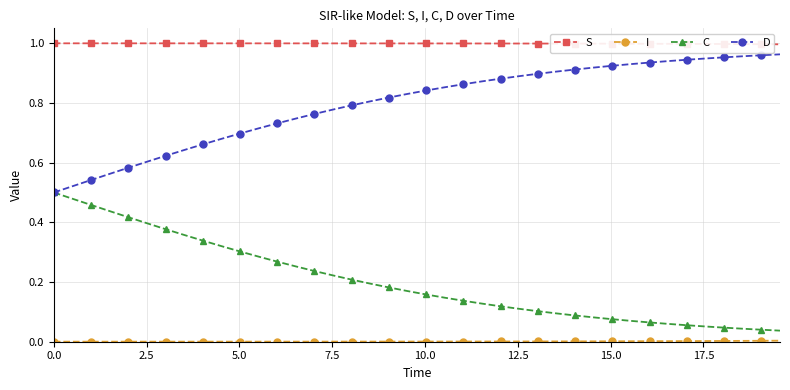

True or false: D and S intersect in this chart.

False